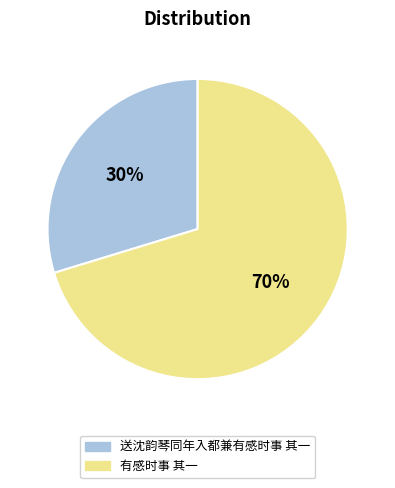

Does 有感时事 其一 account for over 50% of the chart?

Yes